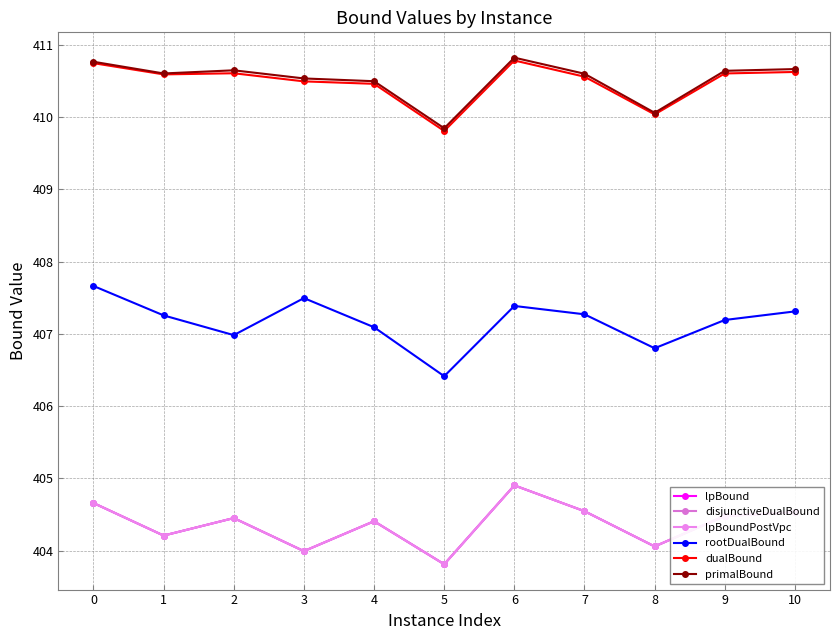

At which category does disjunctiveDualBound reach its first local valley?

1